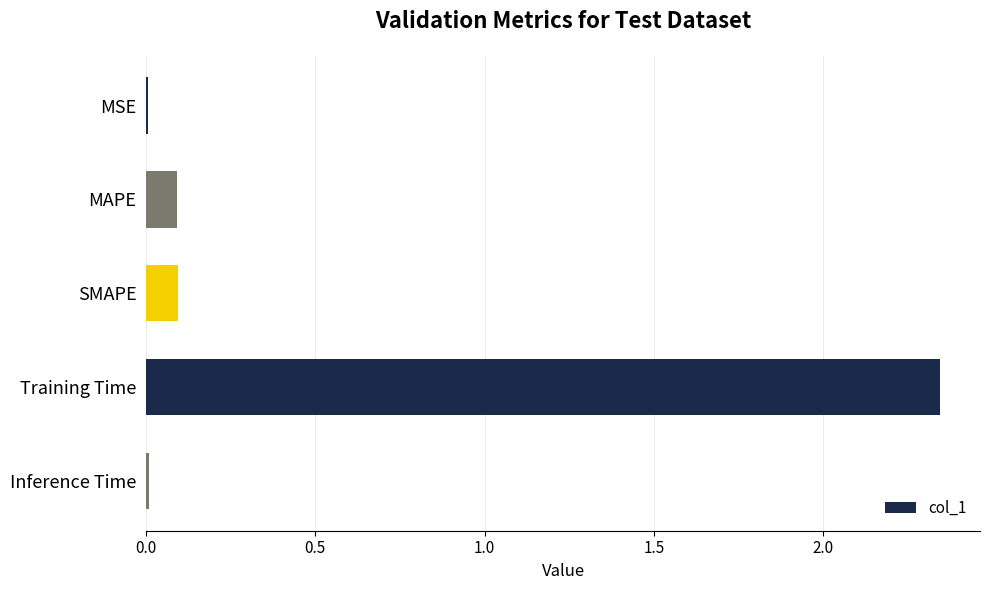

The chart shows a value of 0.1 at SMAPE. True or false?

True